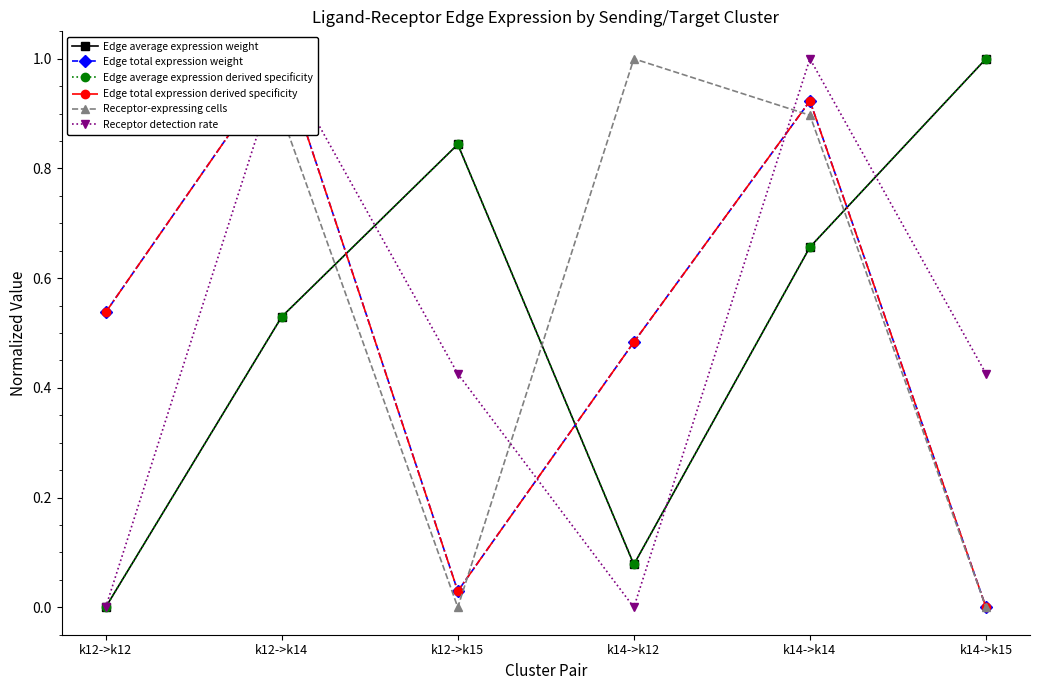

What is the total value across all series at k14->k15?

2.4